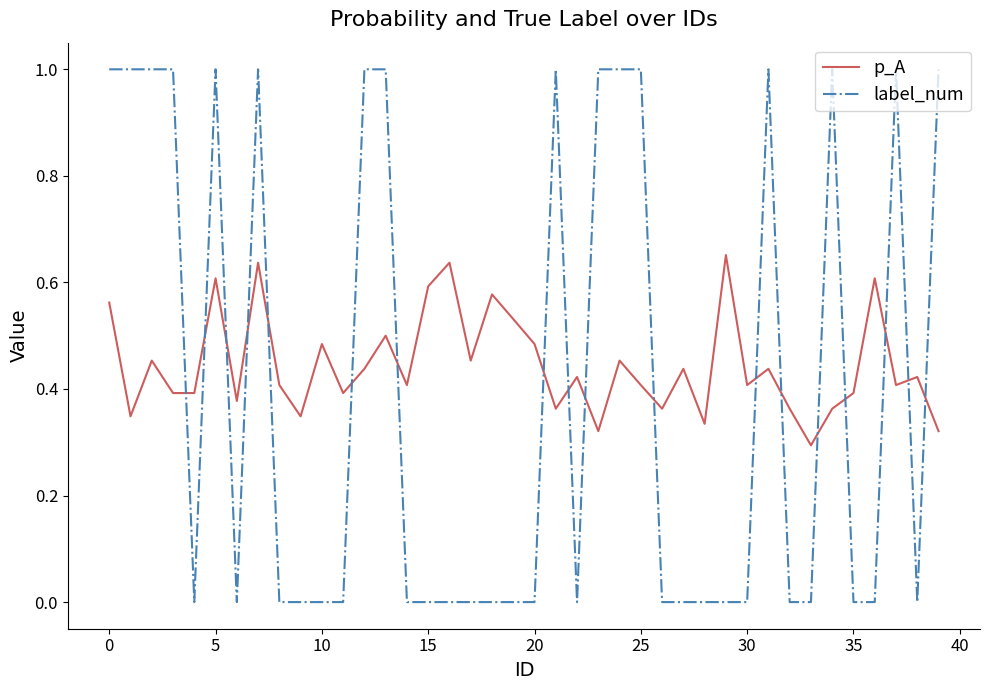

True or false: label_num and p_A intersect in this chart.

True